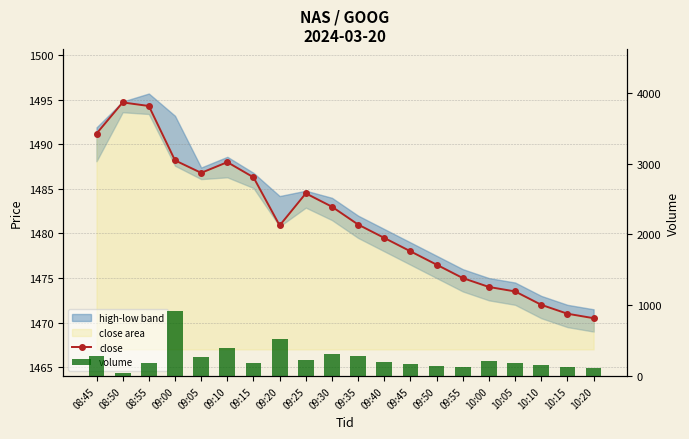

What is the minimum value shown in the chart?

44.0